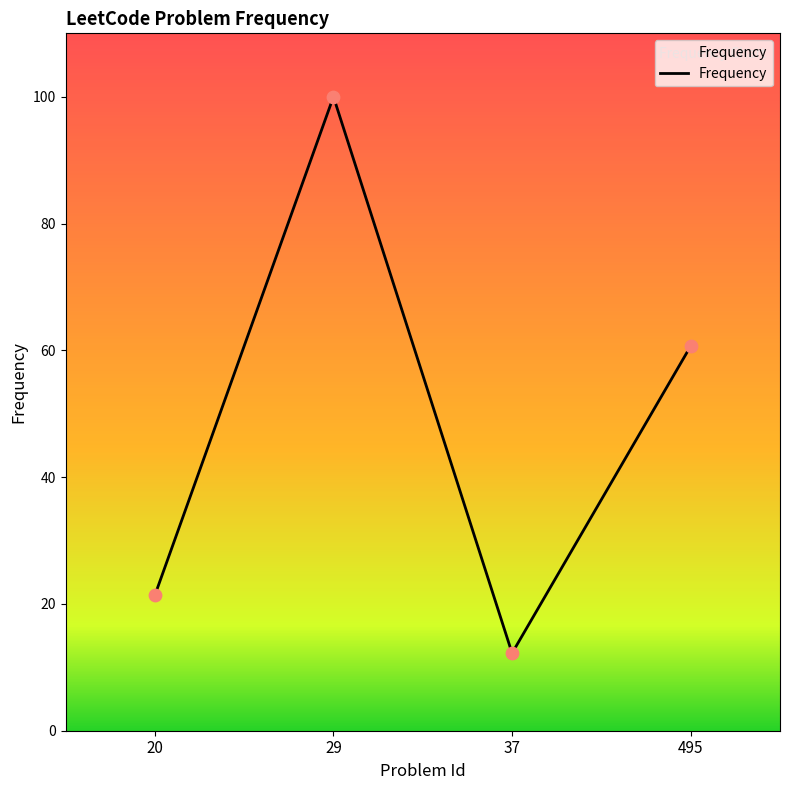

What is the ratio of the value at 29 to the value at 495?

1.6